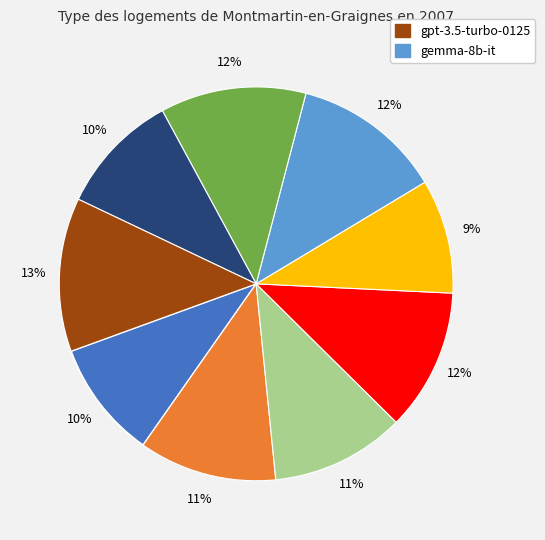

Does any single category account for the majority?

No